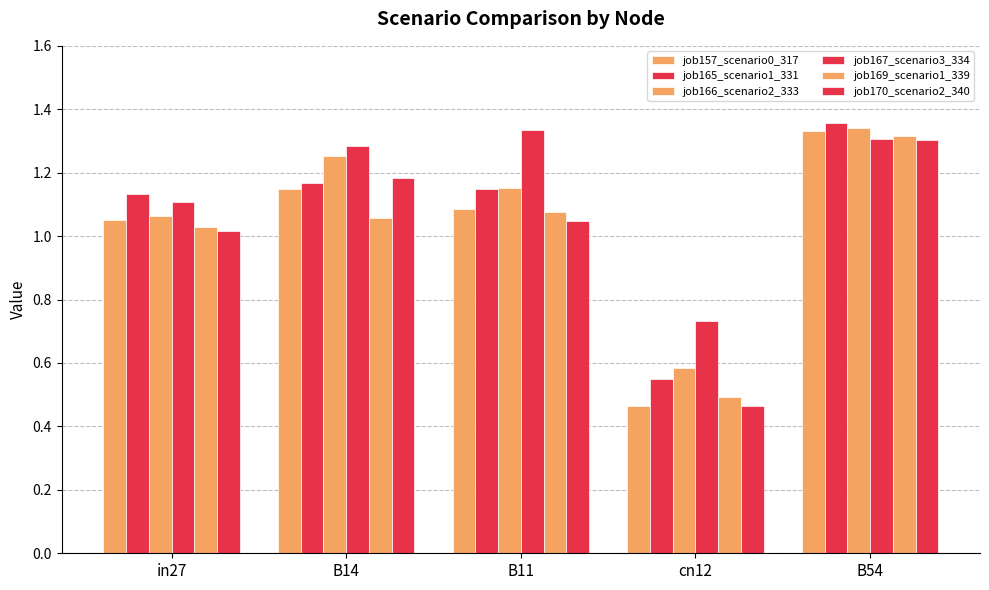

How many values in the job170_scenario2_340 series exceed 1?

4